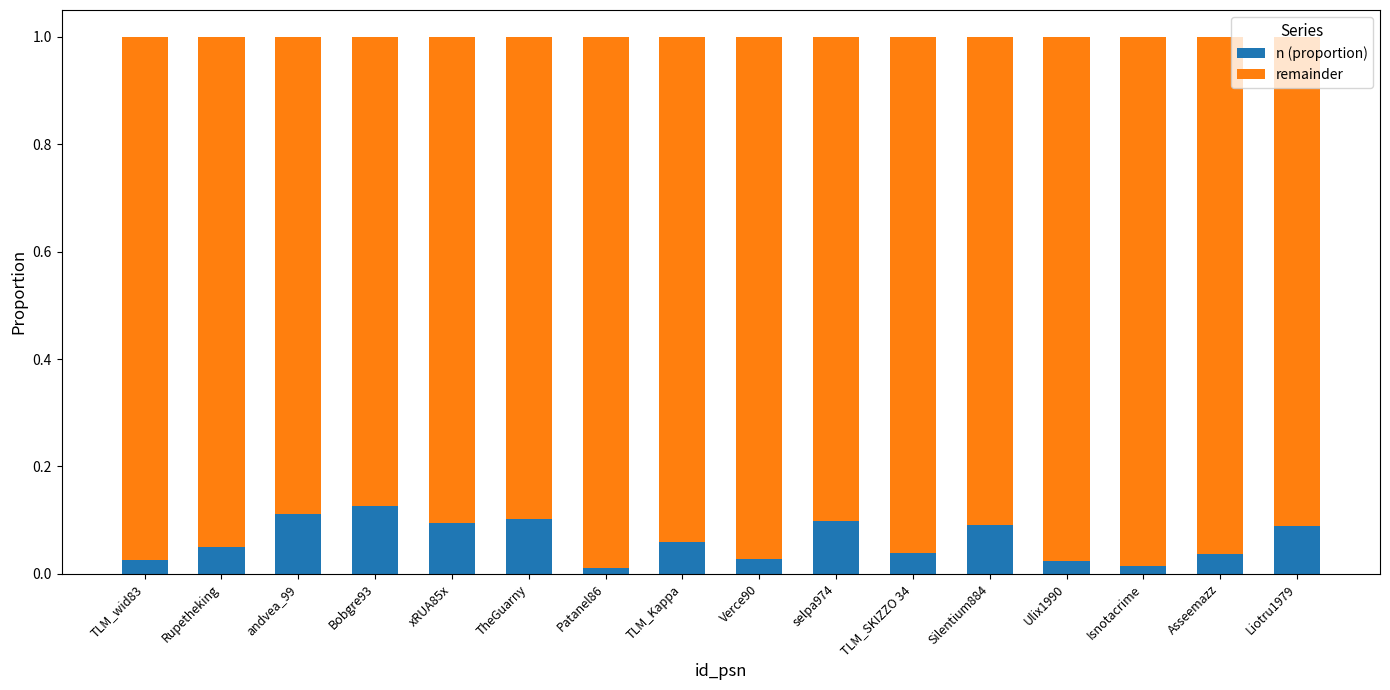

What are all the series names shown in the legend?

n (proportion), remainder